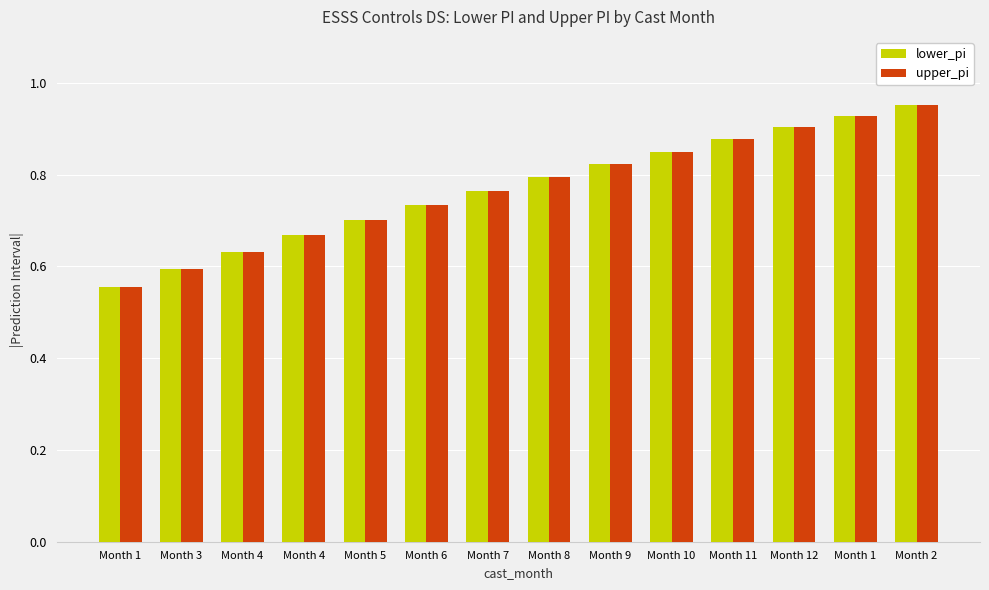

Reading left to right, what are all the values shown in this chart?

lower_pi: 0.6	0.6	0.6	0.7	0.7	0.7	0.8	0.8	0.8	0.9	0.9	0.9	0.9	1.0
upper_pi: 0.6	0.6	0.6	0.7	0.7	0.7	0.8	0.8	0.8	0.9	0.9	0.9	0.9	1.0